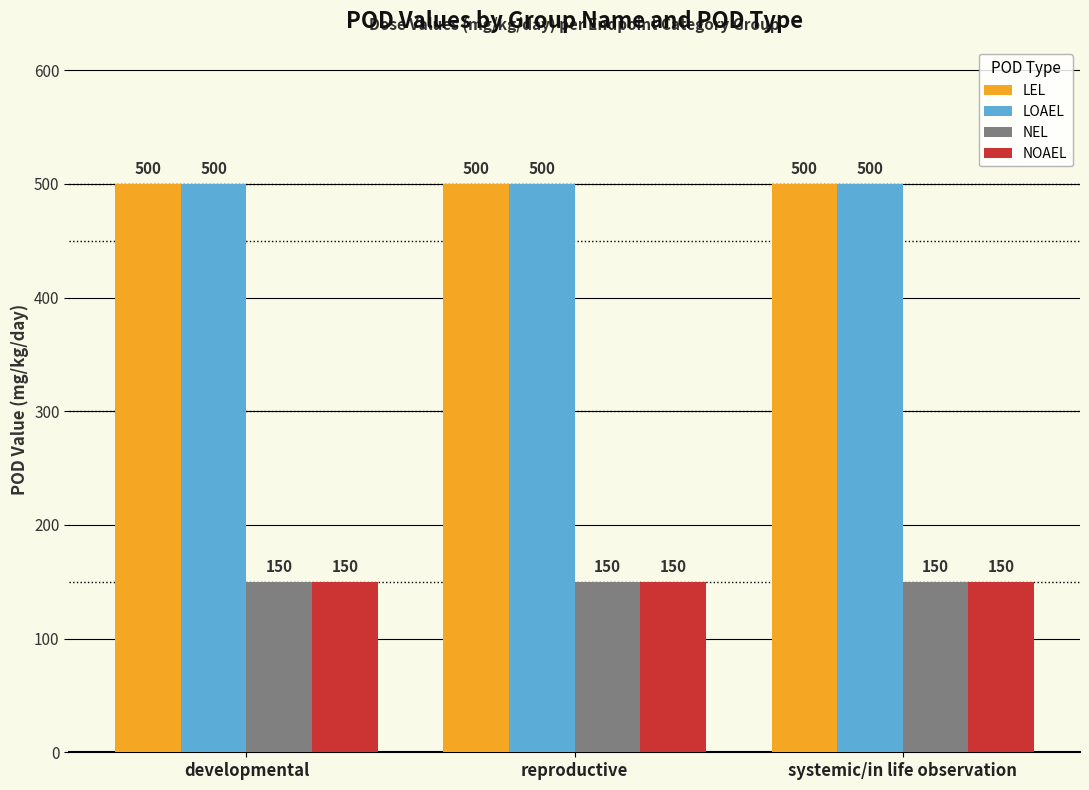

What is the greatest value displayed?

500